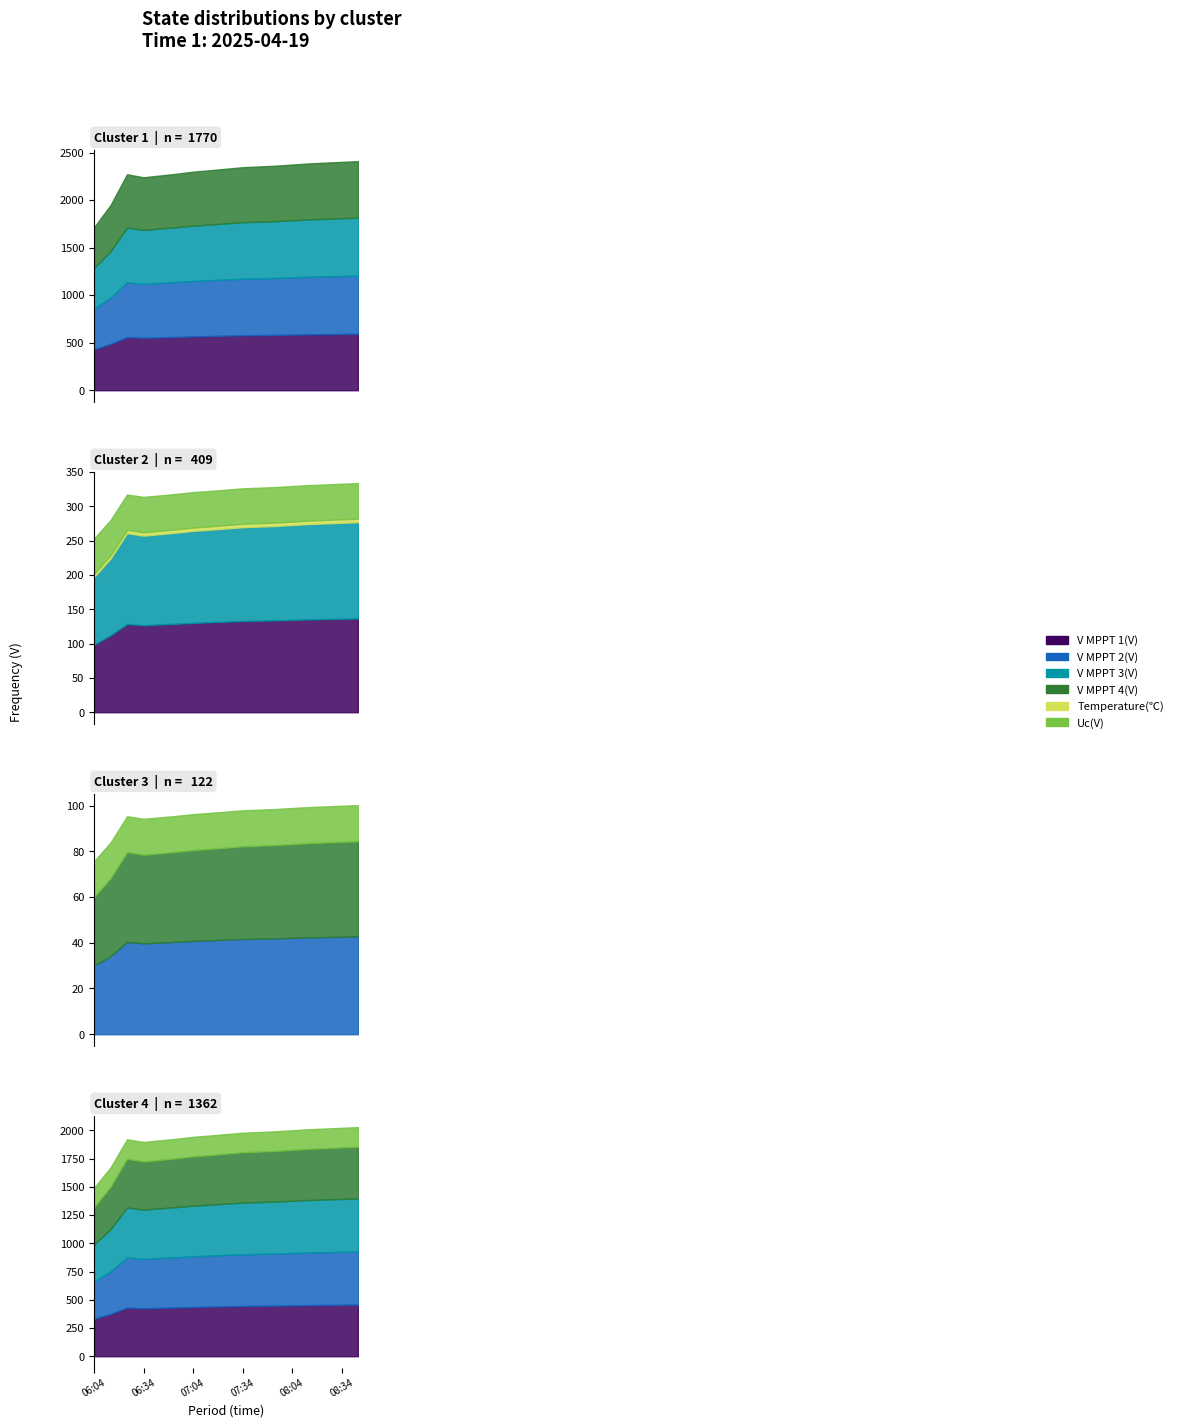

Rank the series at 07:34 from lowest to highest value.

Temperature(℃), Uc(V), V MPPT 1(V), V MPPT 4(V), V MPPT 3(V), V MPPT 2(V)